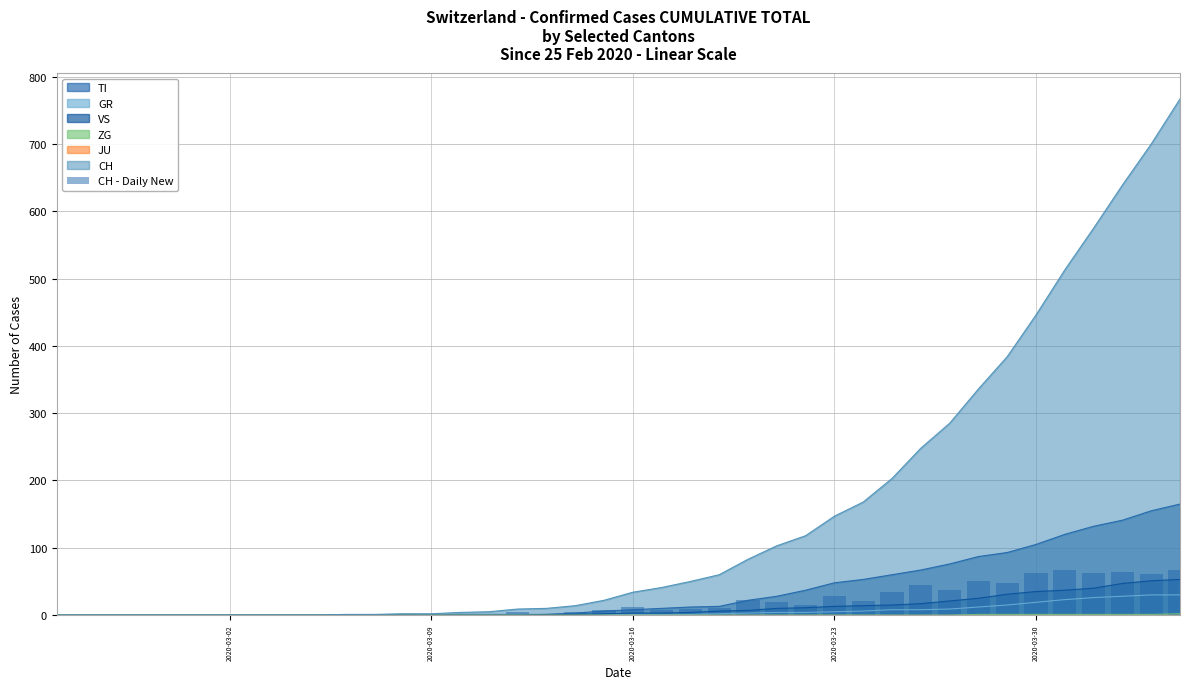

How many values are above zero?

28